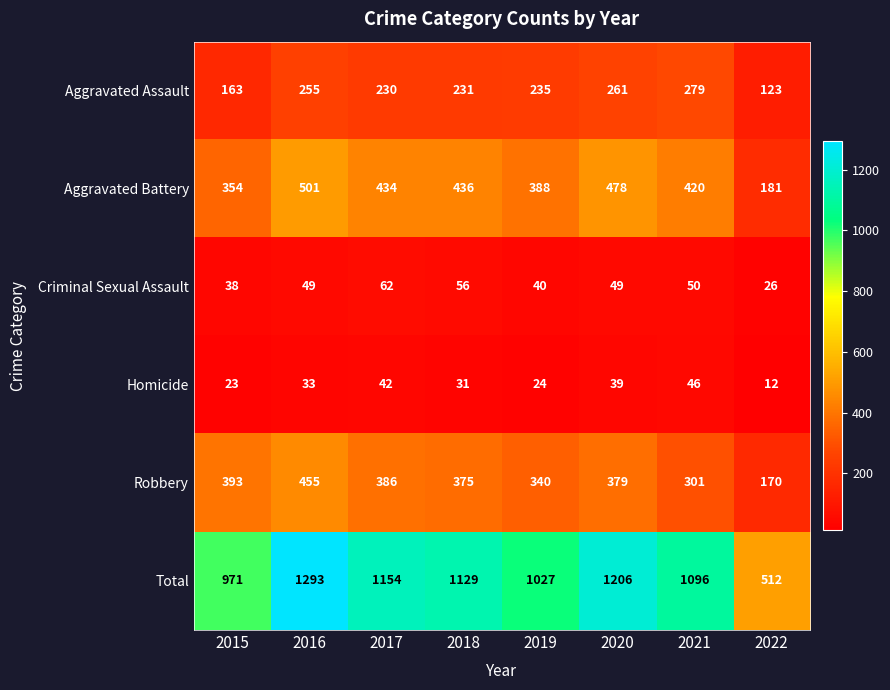

At which label does Robbery reach its peak?

2016